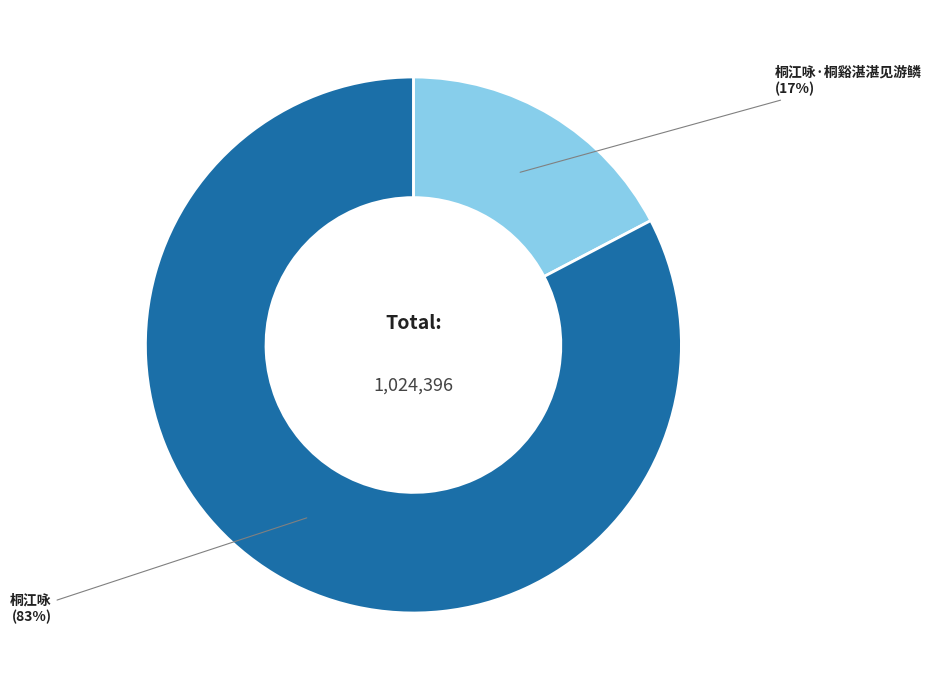

To the nearest percent, what is the average slice percentage?

50%